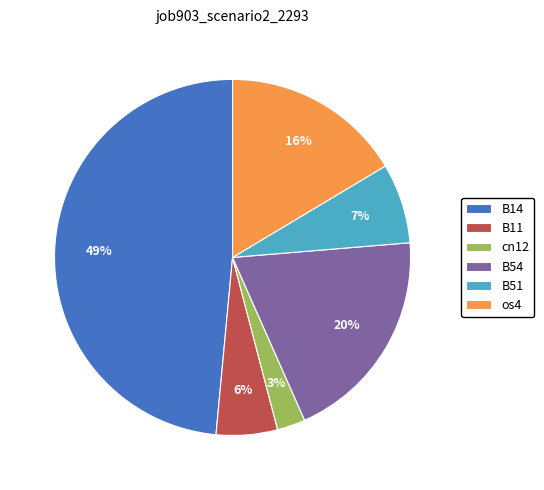

Do cn12 and B14 together represent more than half of the pie?

Yes